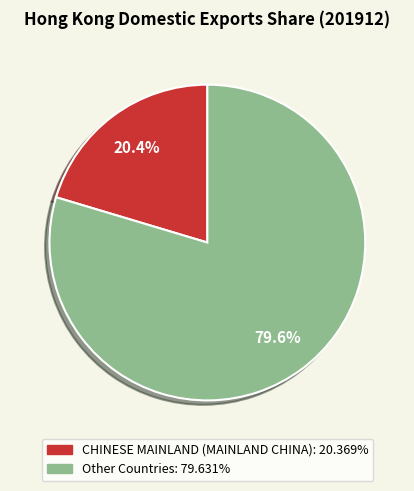

The Other Countries slice represents 92% of the pie. True or false?

False